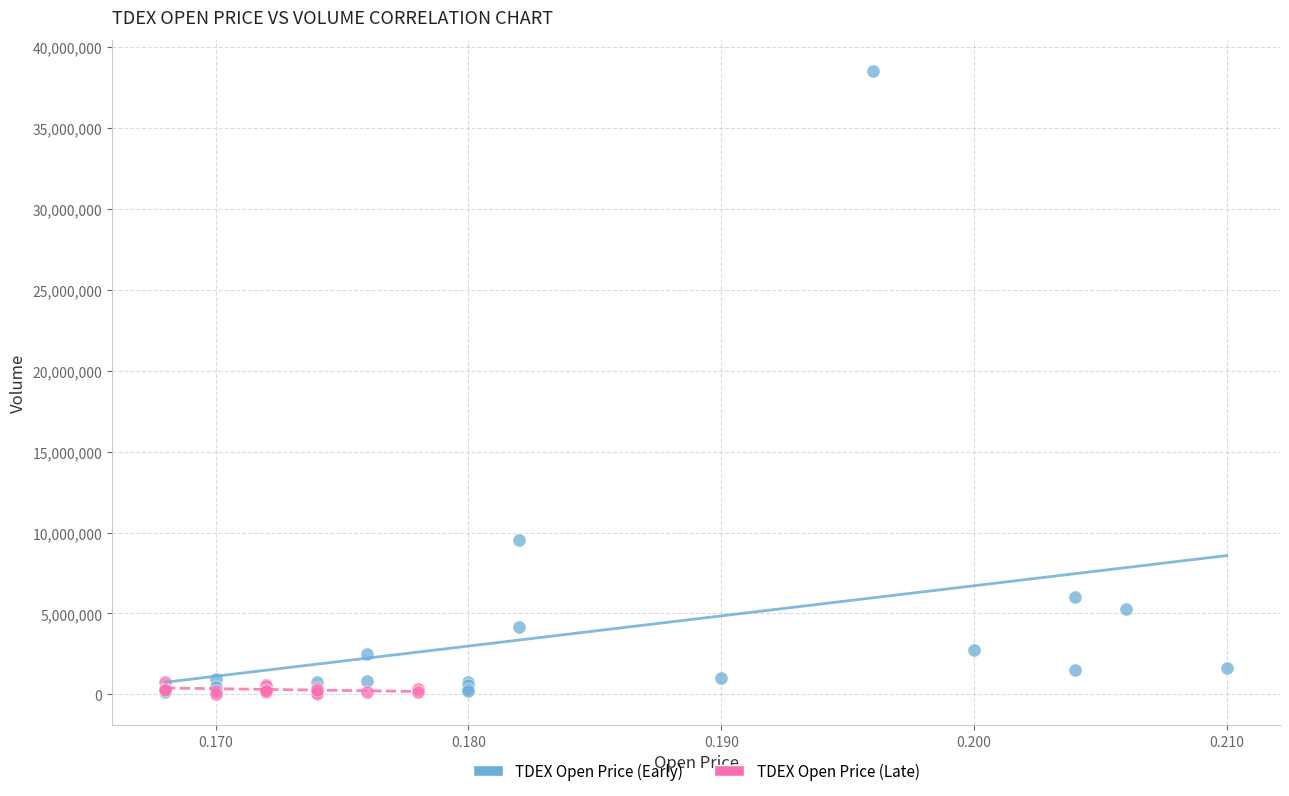

Which series reaches the maximum Y coordinate?

TDEX Open Price (Early)